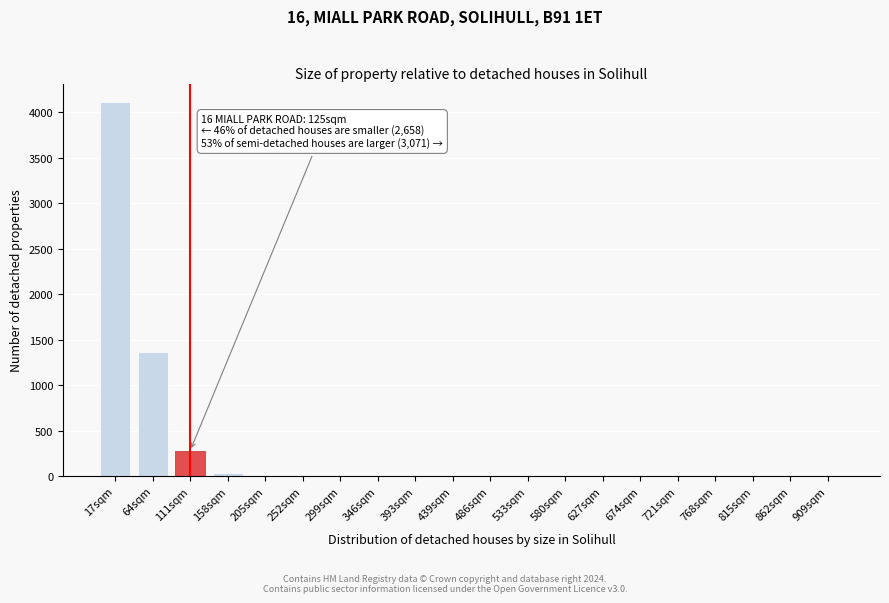

Where is the data nearest to the value 2054?

64sqm